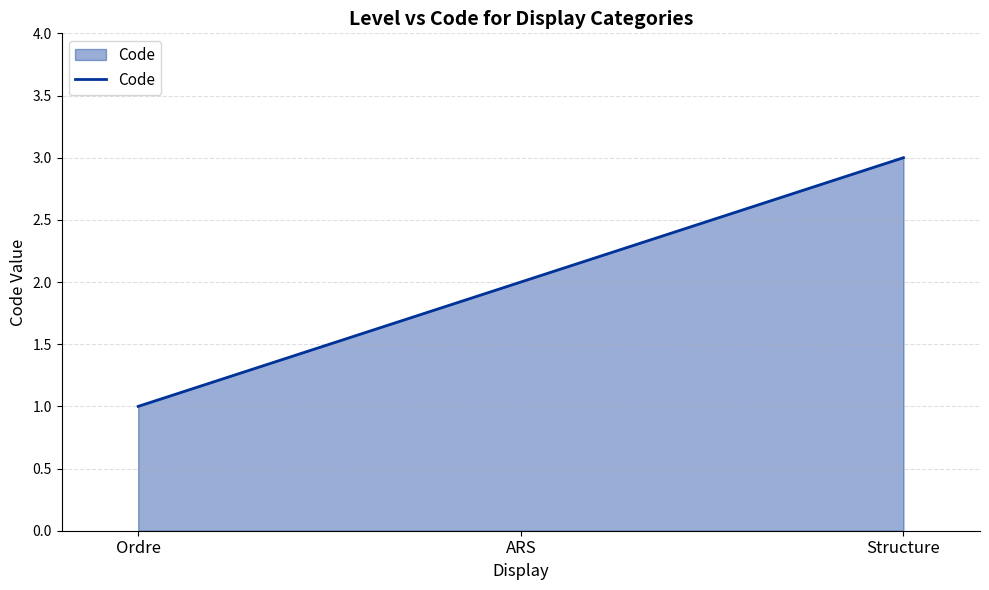

Reading left to right, transcribe all the data shown in this chart.

1	2	3